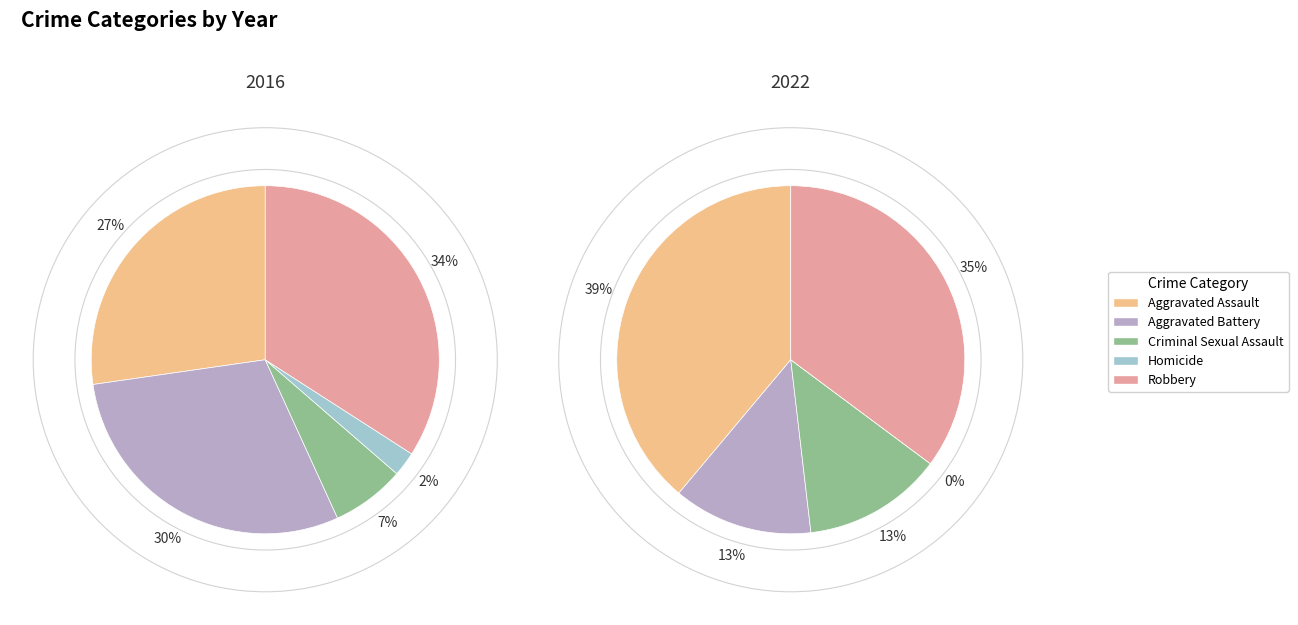

The Aggravated Battery slice represents 30% of the pie. True or false?

True